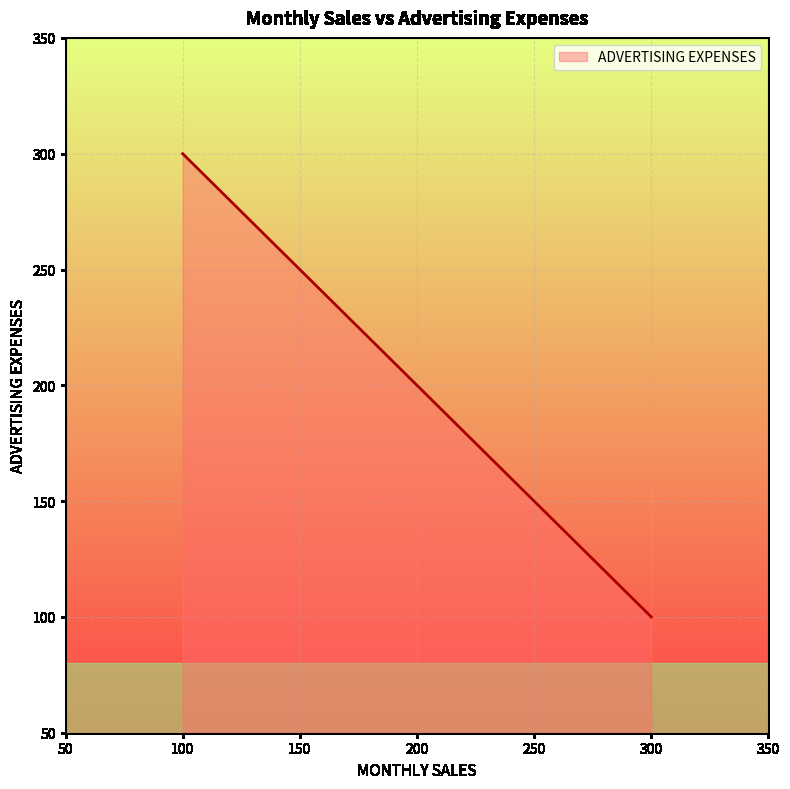

Which label corresponds to the smallest value in the chart?

300